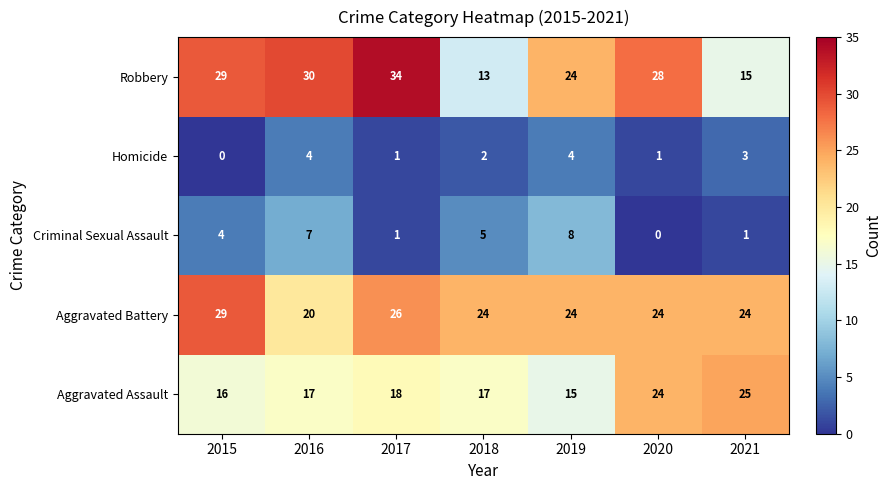

What is the average value of the Aggravated Assault series?

19